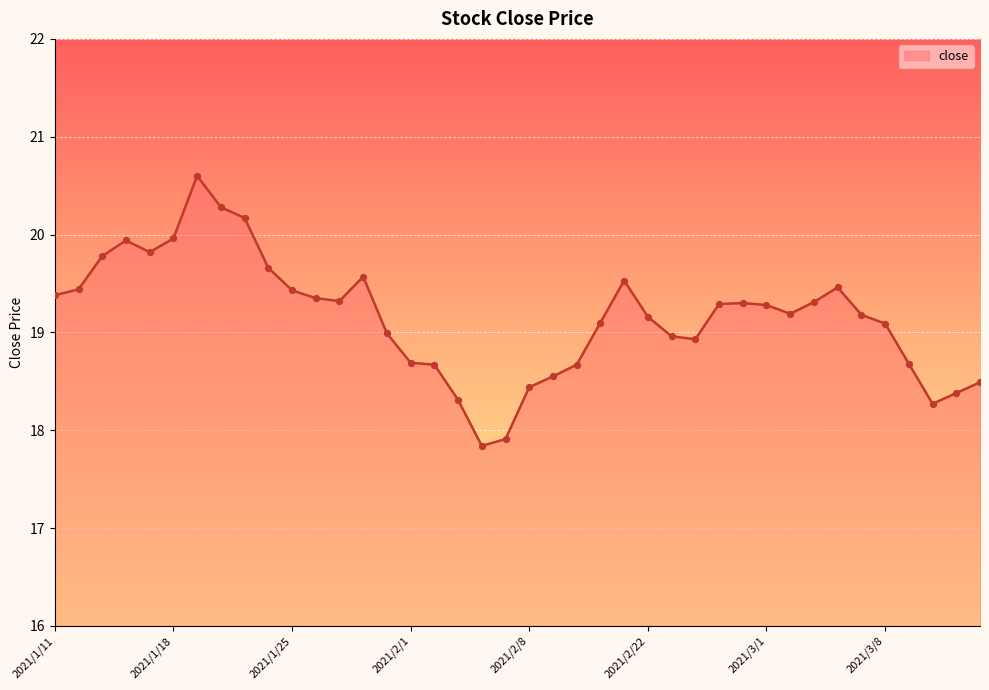

What is the smallest value displayed?

17.8